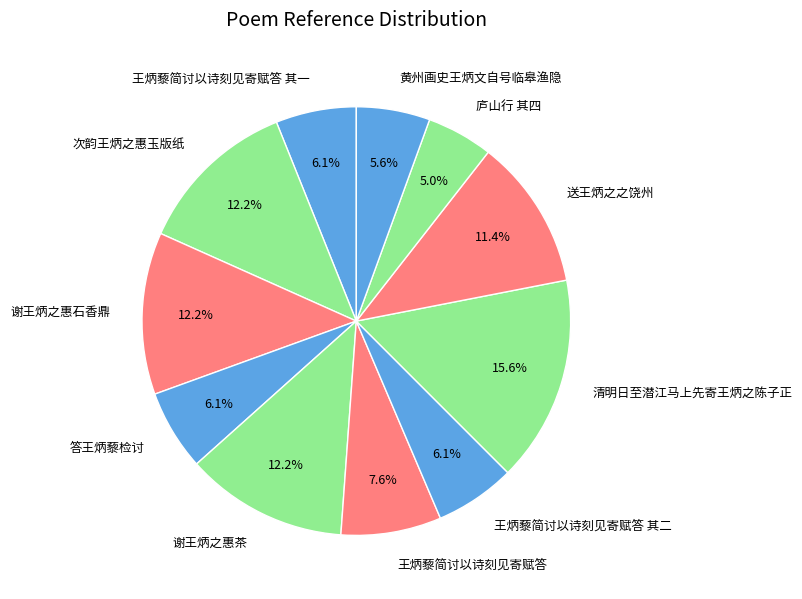

To the nearest percent, what is the combined percentage of 次韵王炳之惠玉版纸 and 答王炳藜检讨?

18%